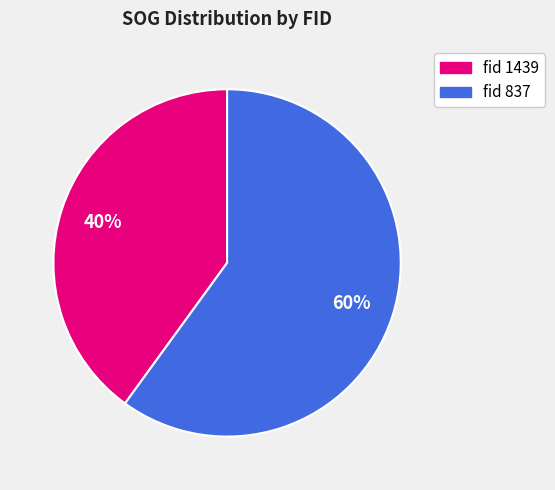

How many segments does this pie chart have?

2